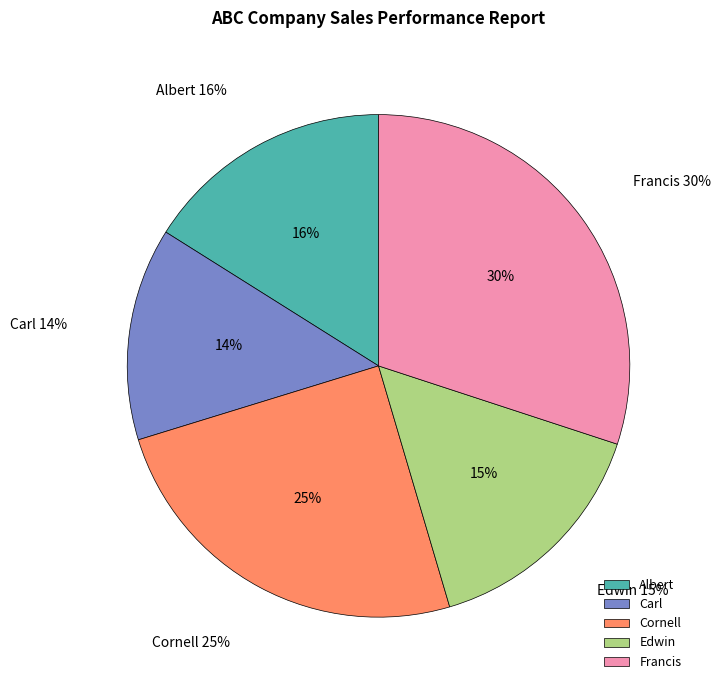

To the nearest percent, what is the average slice percentage?

20%